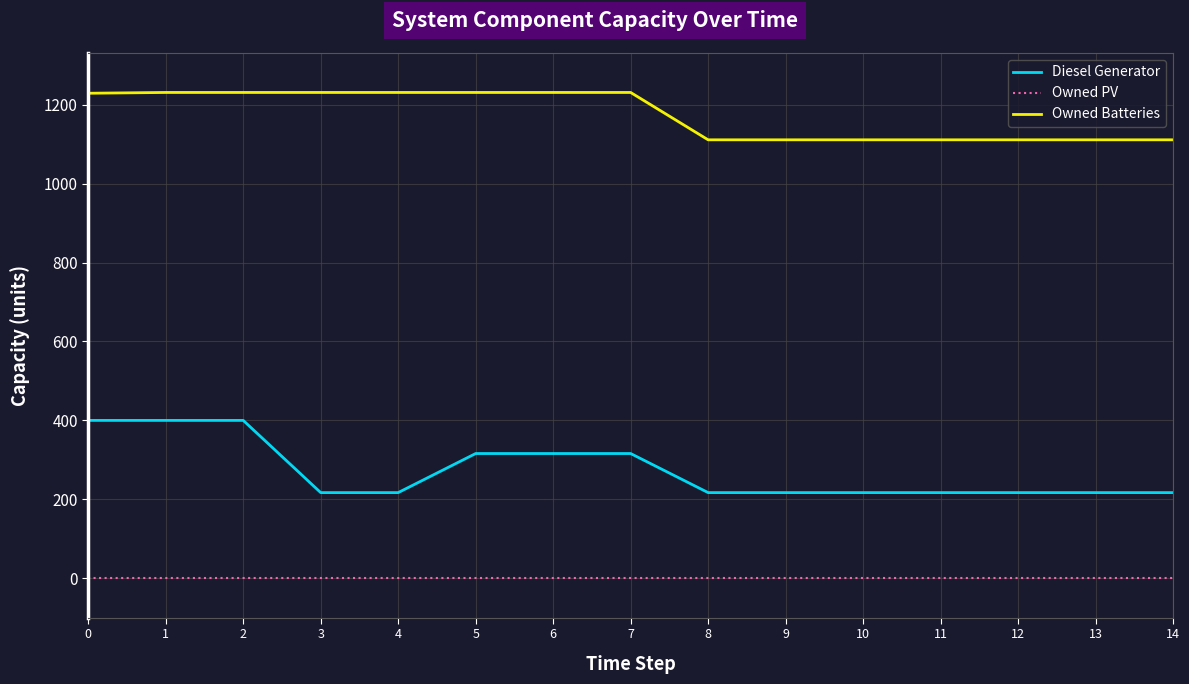

True or false: Owned PV and Owned Batteries cross at least once.

False